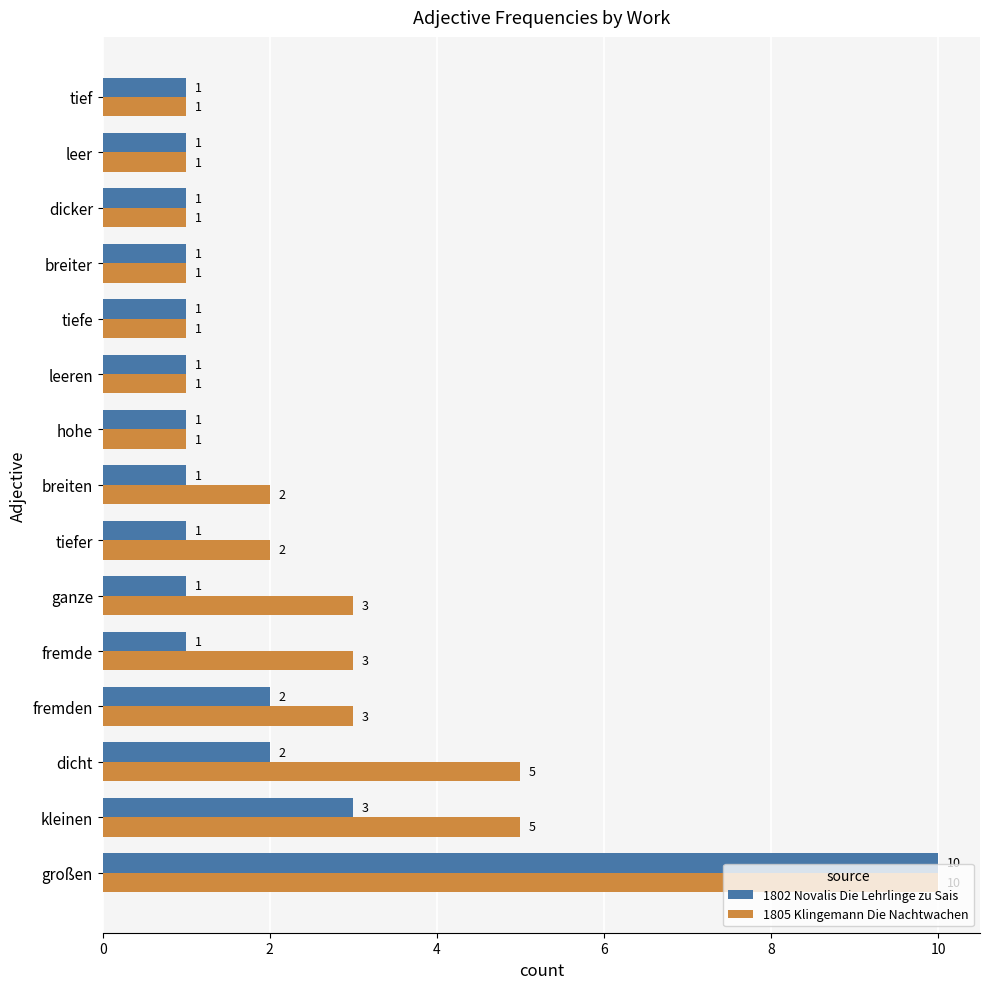

Which series changed the most between kleinen and hohe?

1805 Klingemann Die Nachtwachen